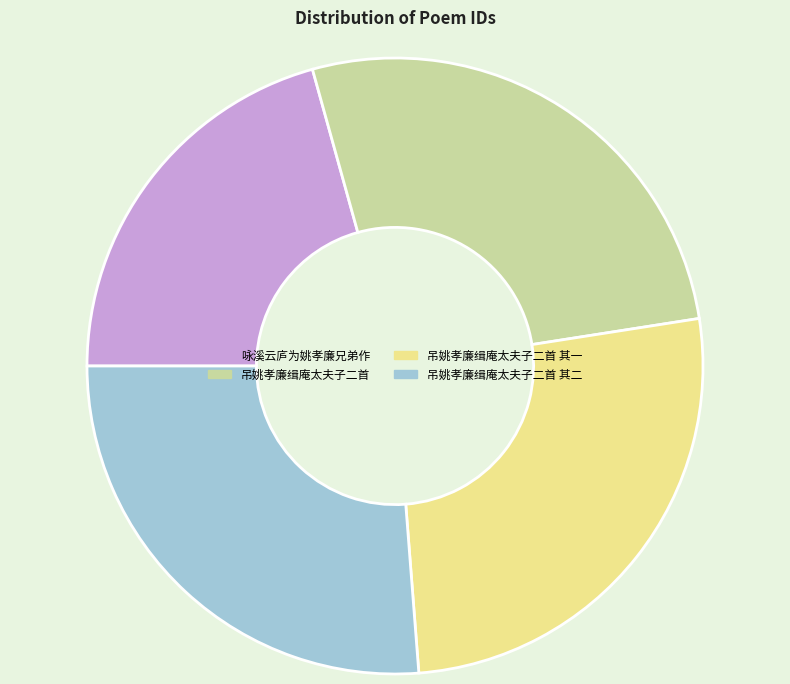

Is 咏溪云庐为姚孝廉兄弟作 the majority of the pie?

No